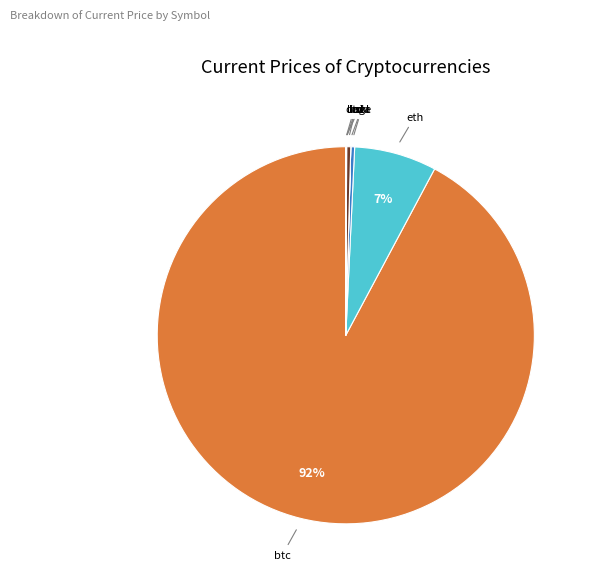

To the nearest percent, what is the average slice percentage?

12%